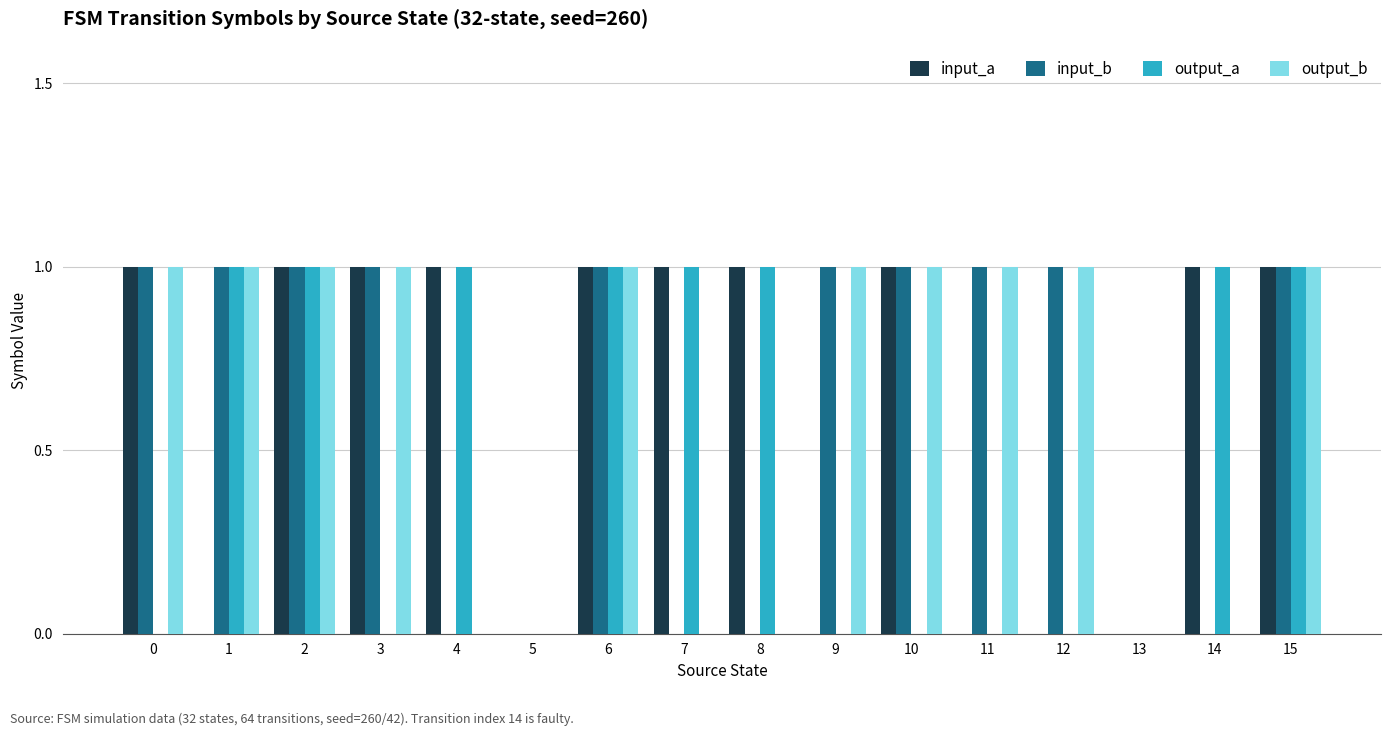

The input_a series shows 1 at 2. True or false?

True